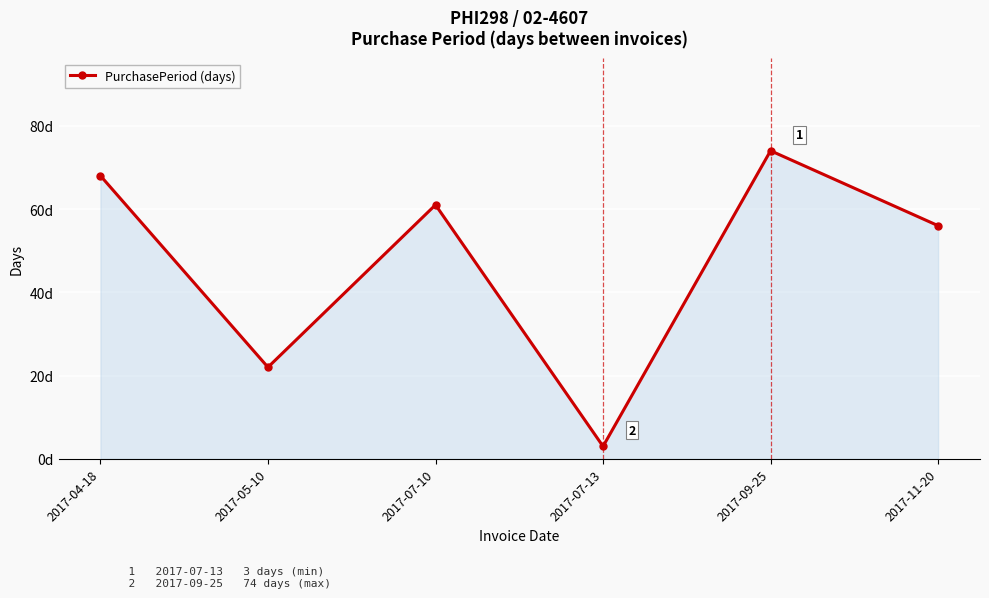

What is the label of the 6th point from the right?

2017-04-18